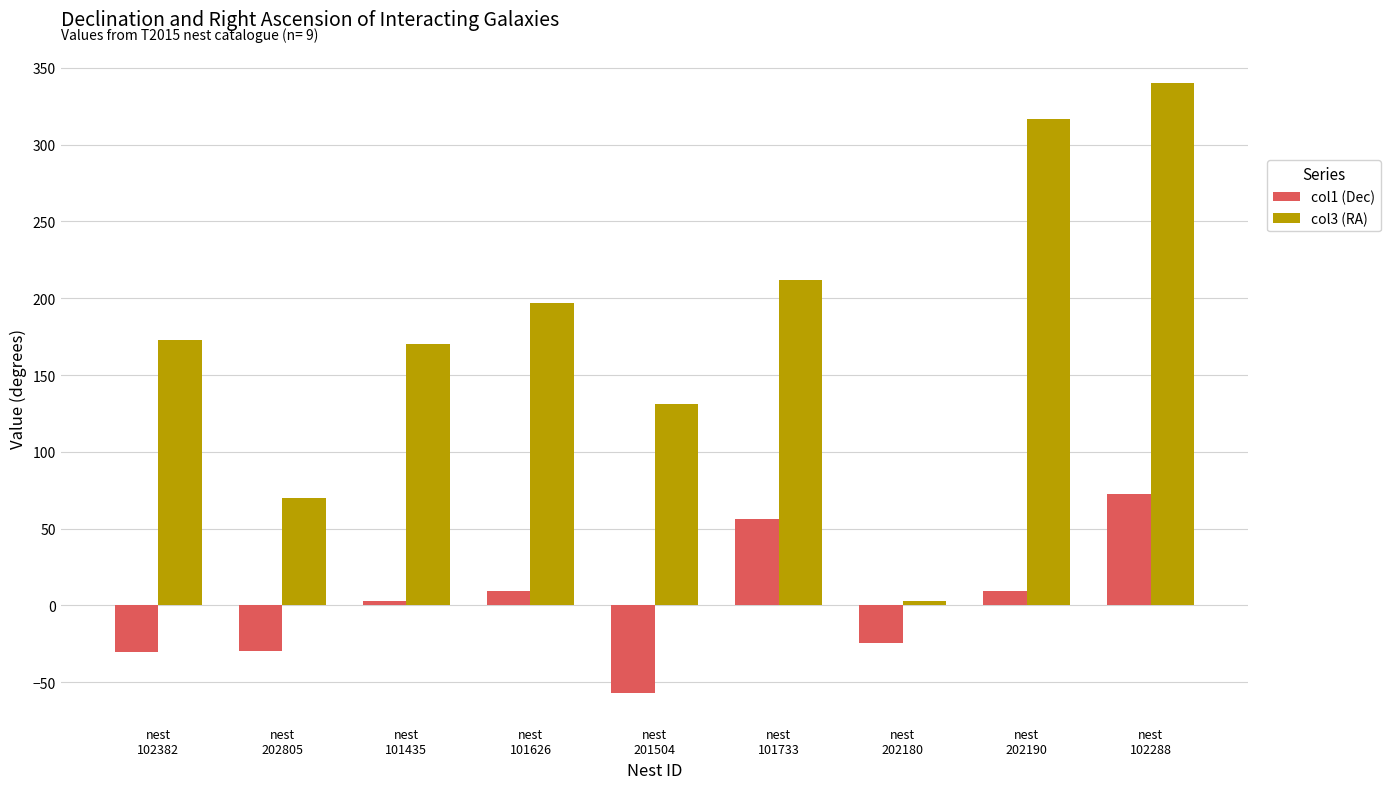

What is the minimum value shown in the chart?

-57.1